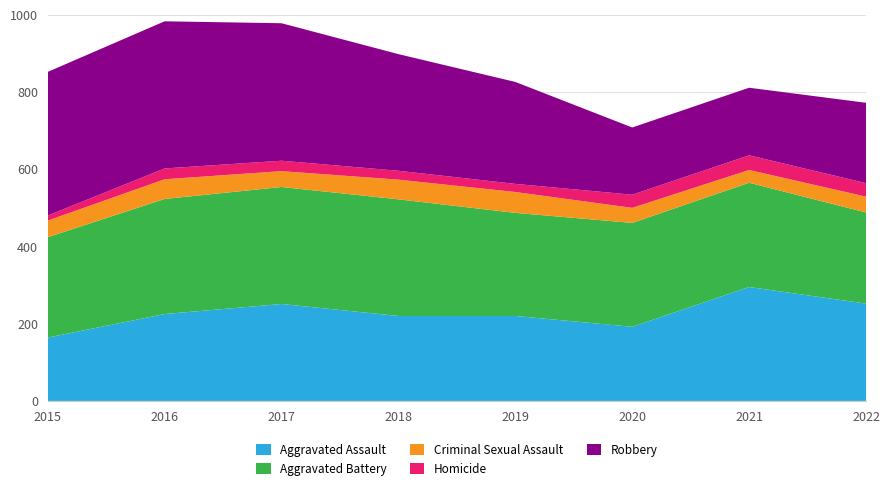

Reading left to right, extract all data points from this chart.

Aggravated Assault: 2015=164	2016=225	2017=251	2018=220	2019=220	2020=192	2021=295	2022=252
Aggravated Battery: 2015=260	2016=298	2017=303	2018=302	2019=267	2020=269	2021=270	2022=236
Criminal Sexual Assault: 2015=43	2016=51	2017=41	2018=51	2019=54	2020=39	2021=33	2022=41
Homicide: 2015=13	2016=28	2017=27	2018=23	2019=21	2020=34	2021=38	2022=35
Robbery: 2015=372	2016=381	2017=356	2018=302	2019=264	2020=174	2021=175	2022=208